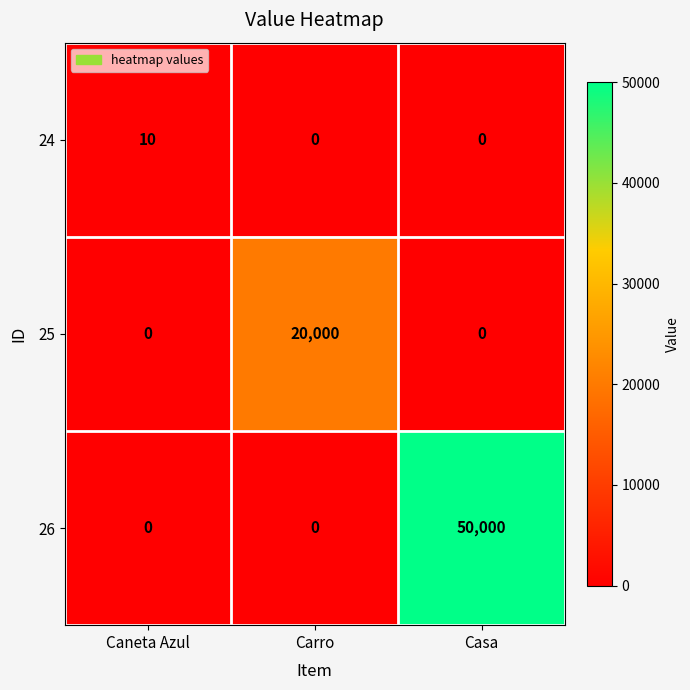

List the series in order of their overall mean, highest first.

26, 25, 24